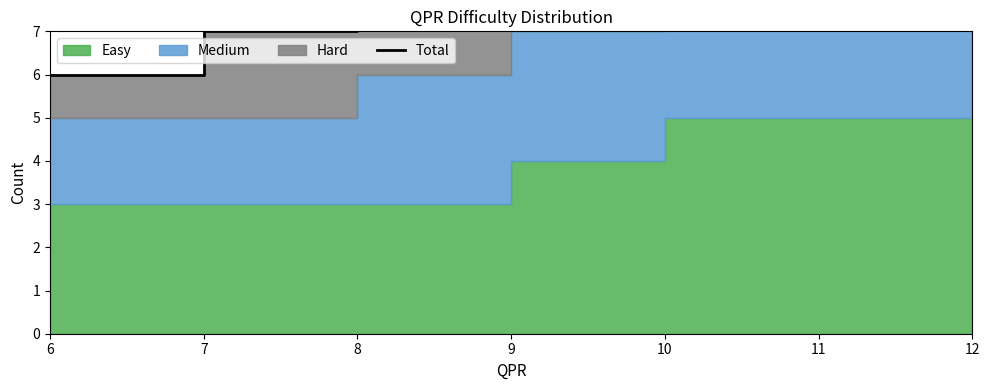

Which label corresponds to the smallest value in the chart?

6